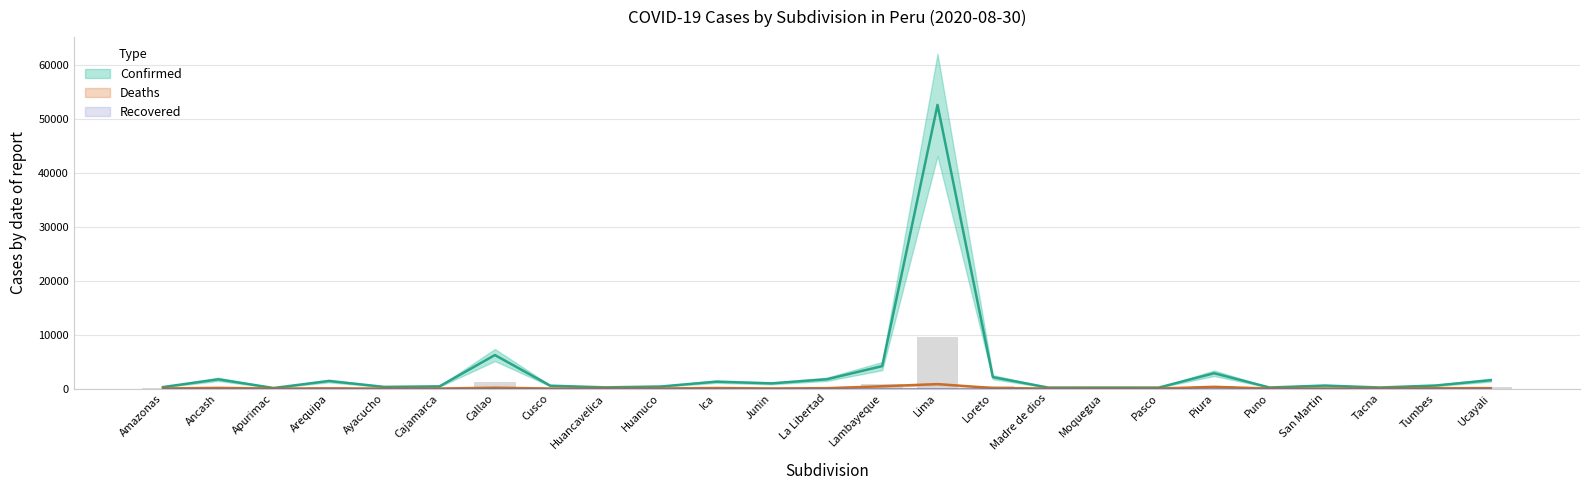

What value does the Confirmed series have at Apurimac?

17.8